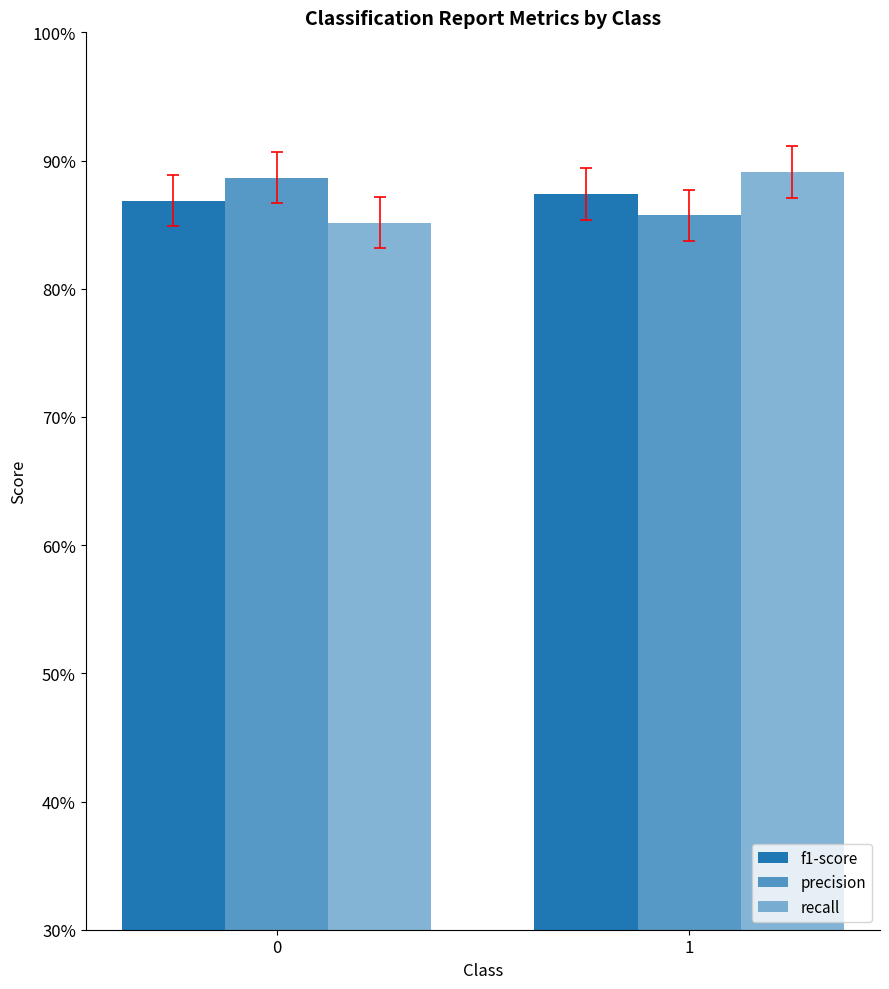

True or false: recall has a value of 1.3 at 0.

False